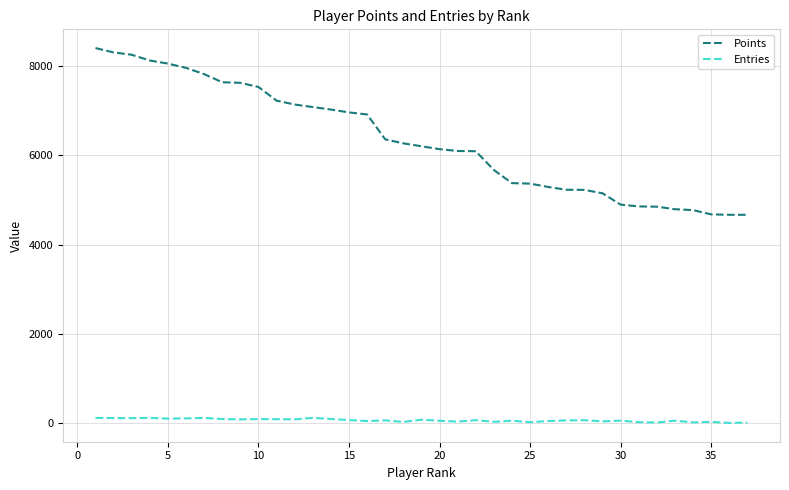

Rank the series by their maximum value, from highest to lowest.

Points, Entries